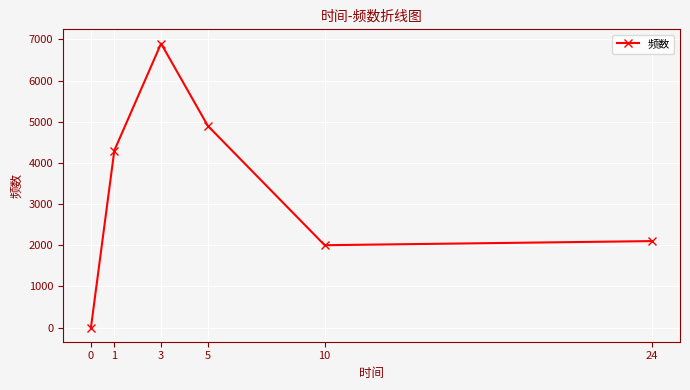

Reading right to left, transcribe all the data shown in this chart.

2100	2000	4900	6900	4300	0